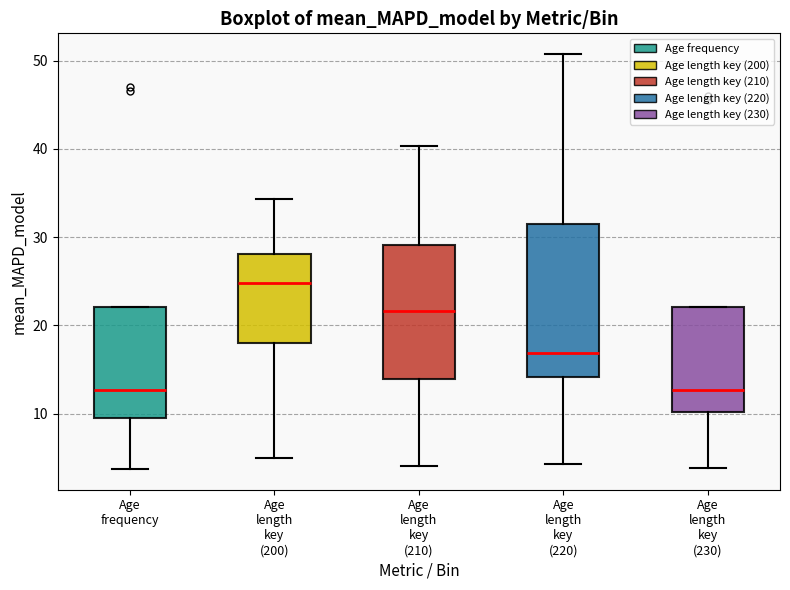

Reading left to right, read every box against the y-axis: the position of its median line, the range the box covers, and the ends of its whiskers. The values are not printed on the chart, so give them approximately, as read against the axis.

Age frequency: median 13, box 10 to 22, whiskers 4 to 22
Age length key (200): median 25, box 18 to 28, whiskers 5 to 34
Age length key (210): median 22, box 14 to 29, whiskers 4 to 40
Age length key (220): median 17, box 14 to 31, whiskers 4 to 51
Age length key (230): median 13, box 10 to 22, whiskers 4 to 22